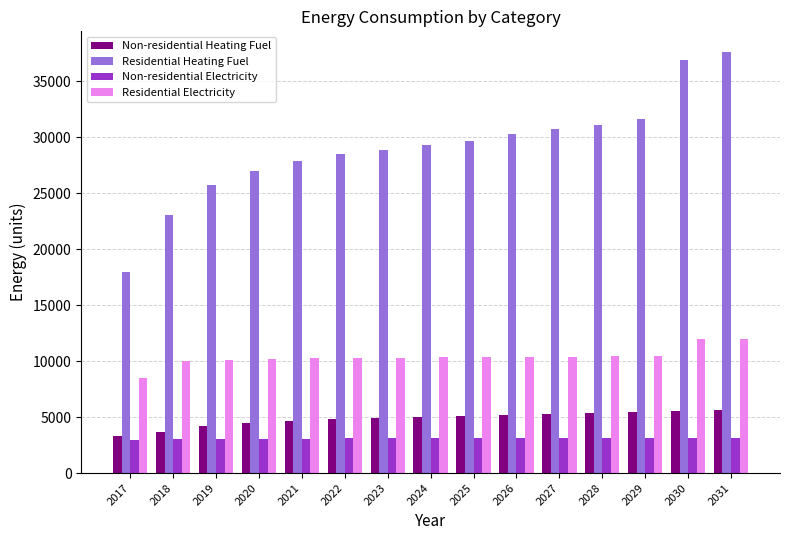

What is the maximum value for Residential Electricity?

11995.0